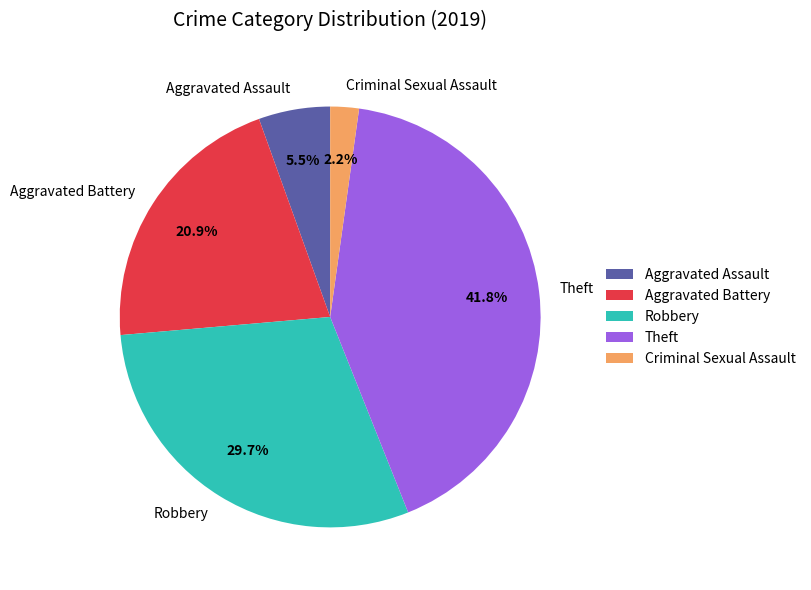

What is the largest slice in the pie chart?

Theft